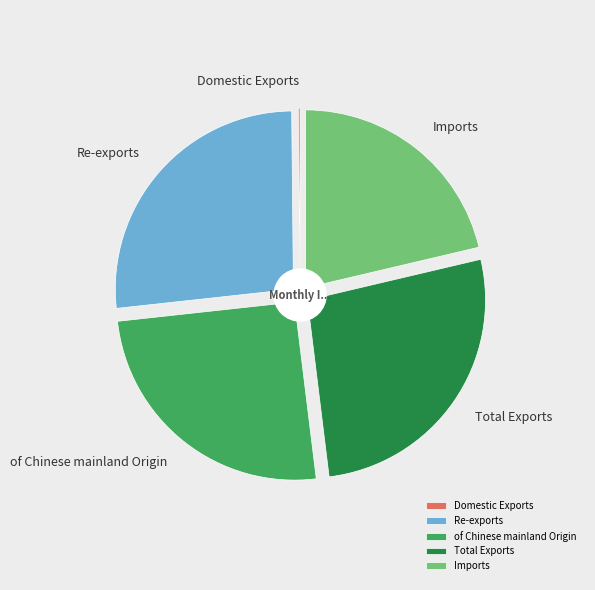

Does of Chinese mainland Origin account for over 50% of the chart?

No